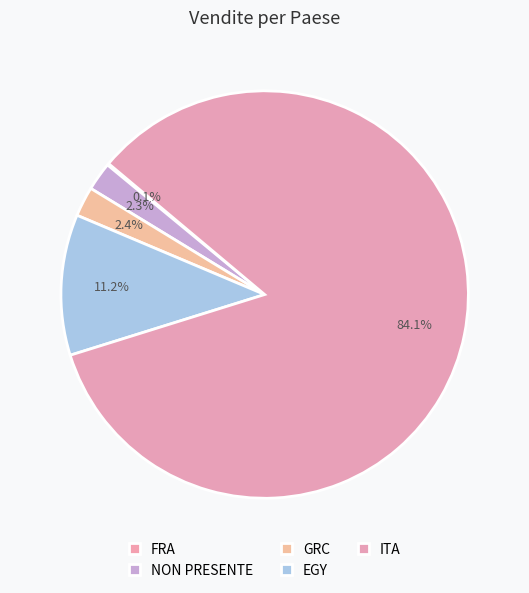

To the nearest percent, what is the combined percentage of EGY and FRA?

11%